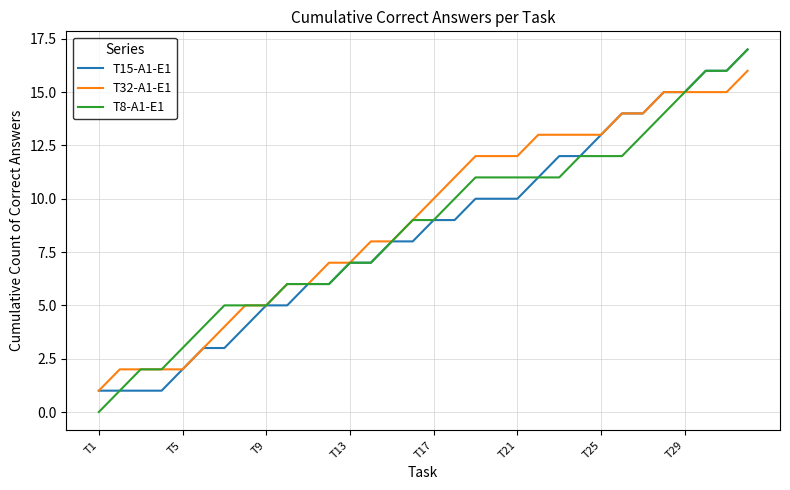

What is the greatest value displayed?

17